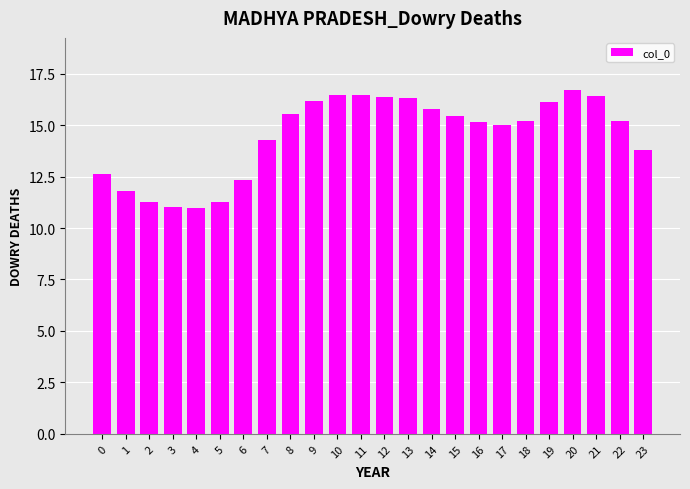

Are the bars grouped side by side (vs. stacked)?

No